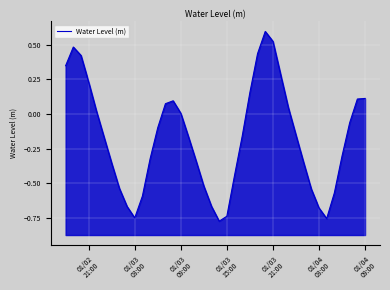

What is the difference between the maximum and minimum values?

1.4